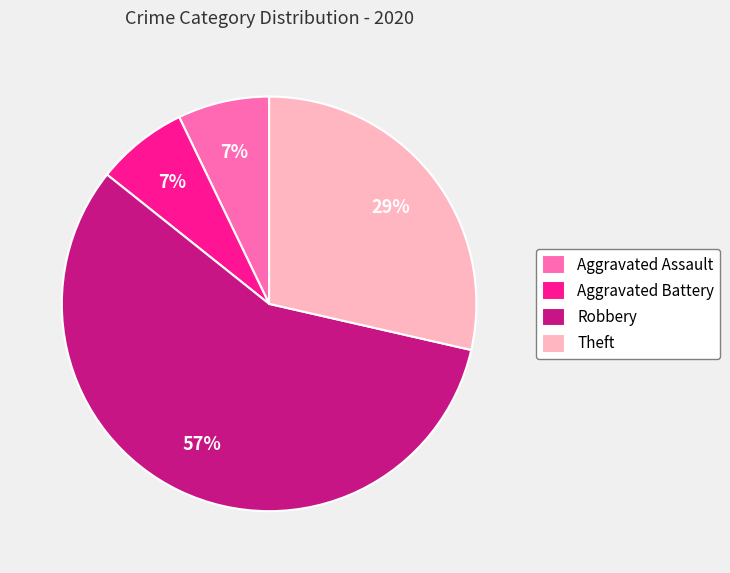

Combined, do Robbery and Theft account for over 50%?

Yes